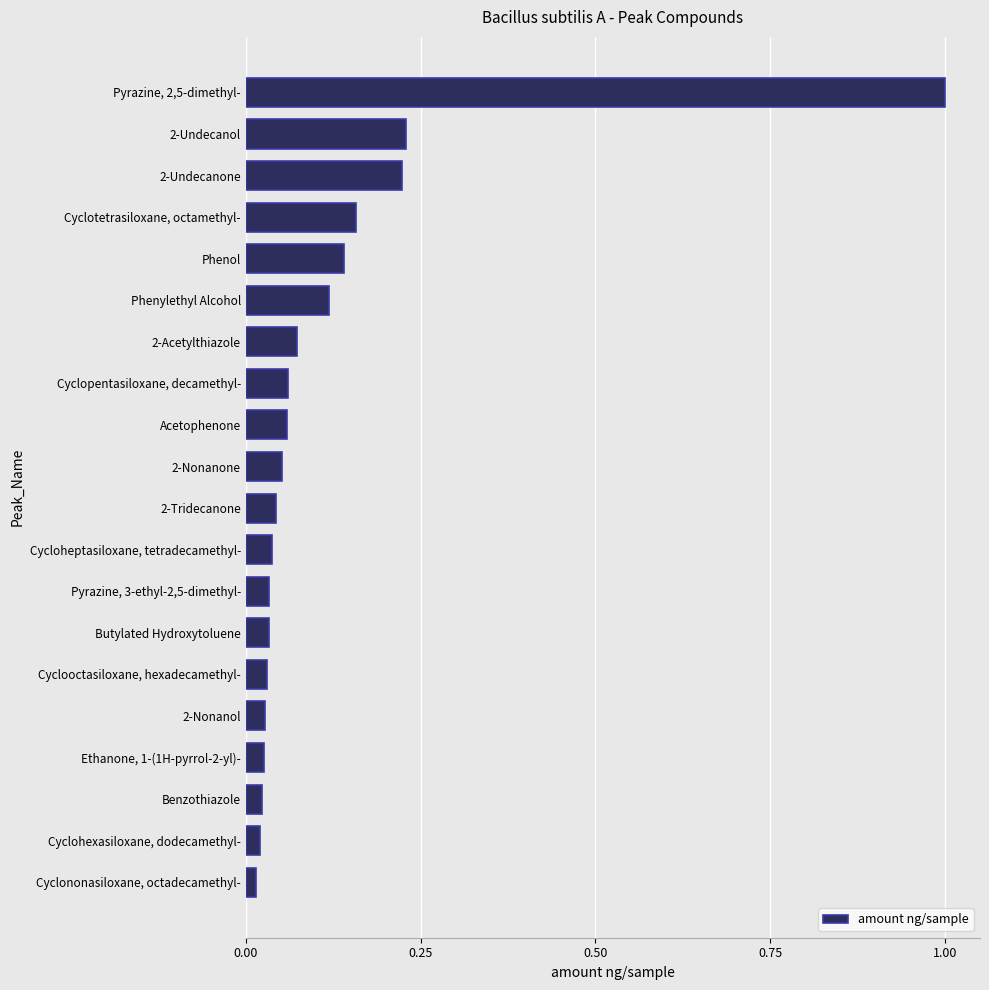

Which has a higher value, Cyclononasiloxane, octadecamethyl- or Cyclopentasiloxane, decamethyl-?

Cyclopentasiloxane, decamethyl-